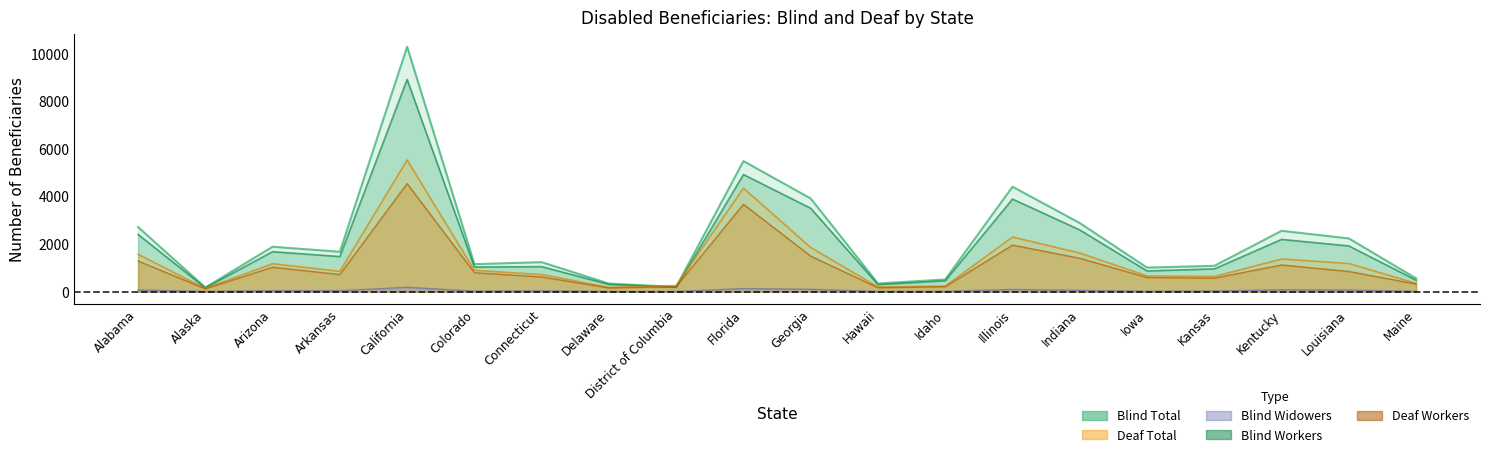

What is the difference between the maximum and minimum values in the Deaf Workers series?

4418